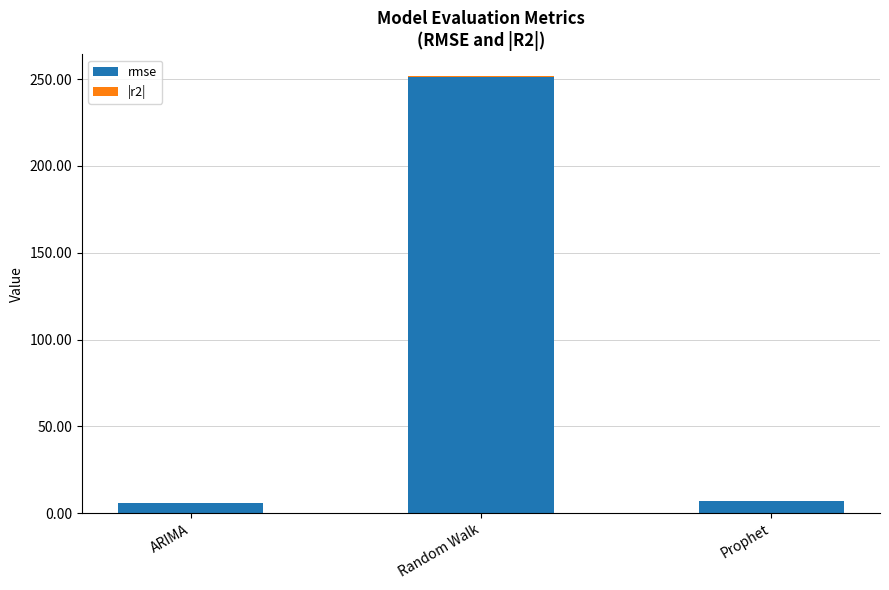

The rmse series shows 251.1 at Random Walk. True or false?

True